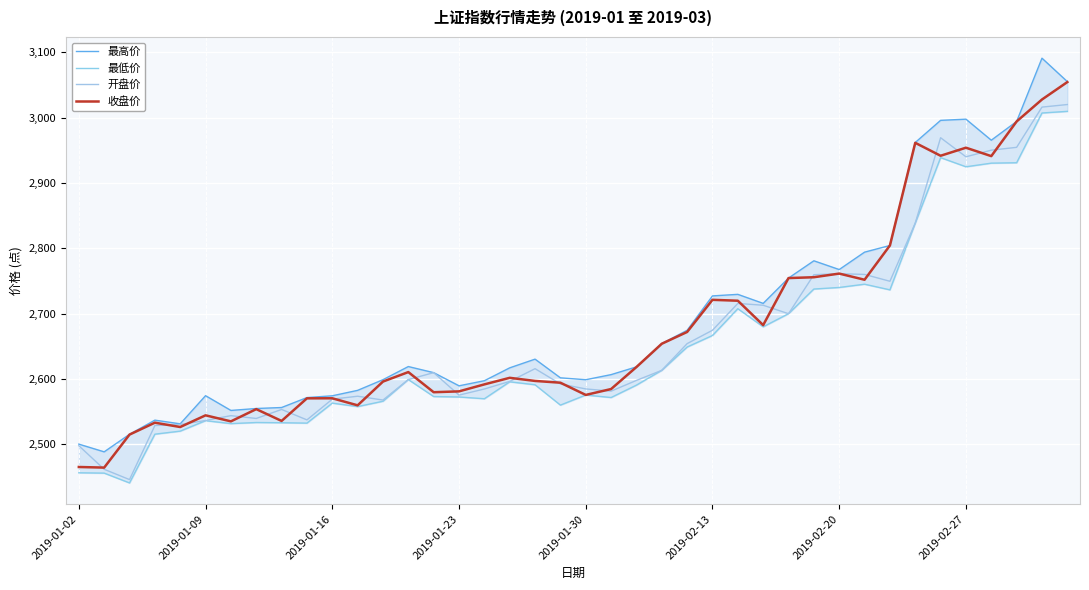

What is the maximum value for 收盘价?

3054.2